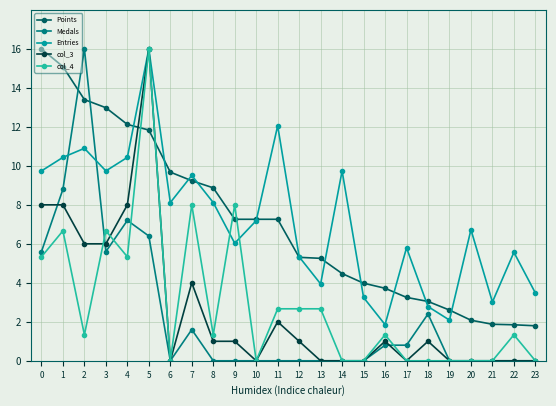

How many times do Points and col_3 cross each other?

2